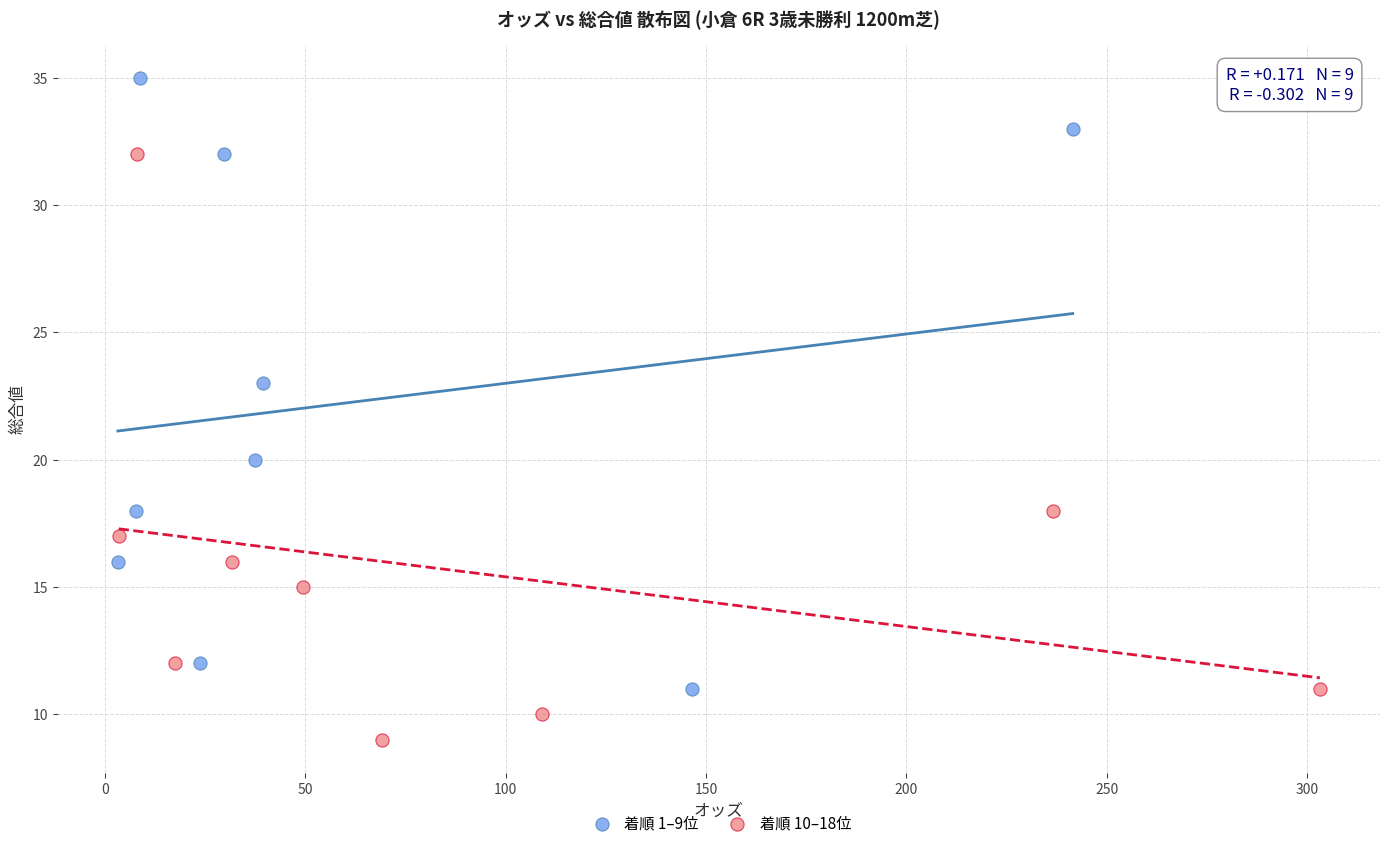

Which series reaches the minimum Y coordinate?

着順 10–18位